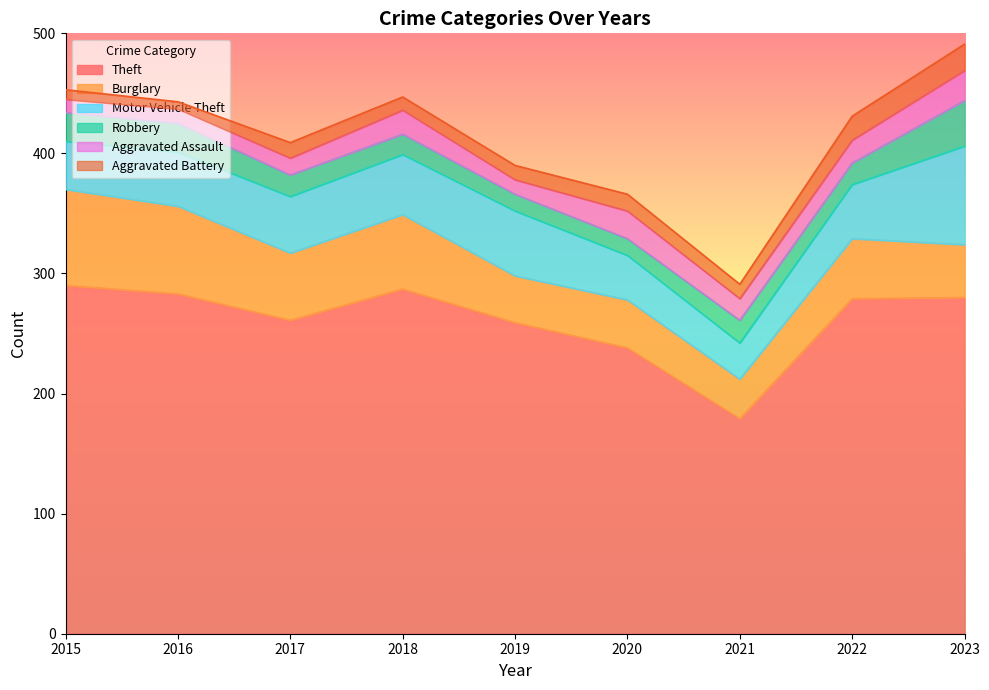

What is the difference between the maximum and minimum values in the Motor Vehicle Theft series?

52